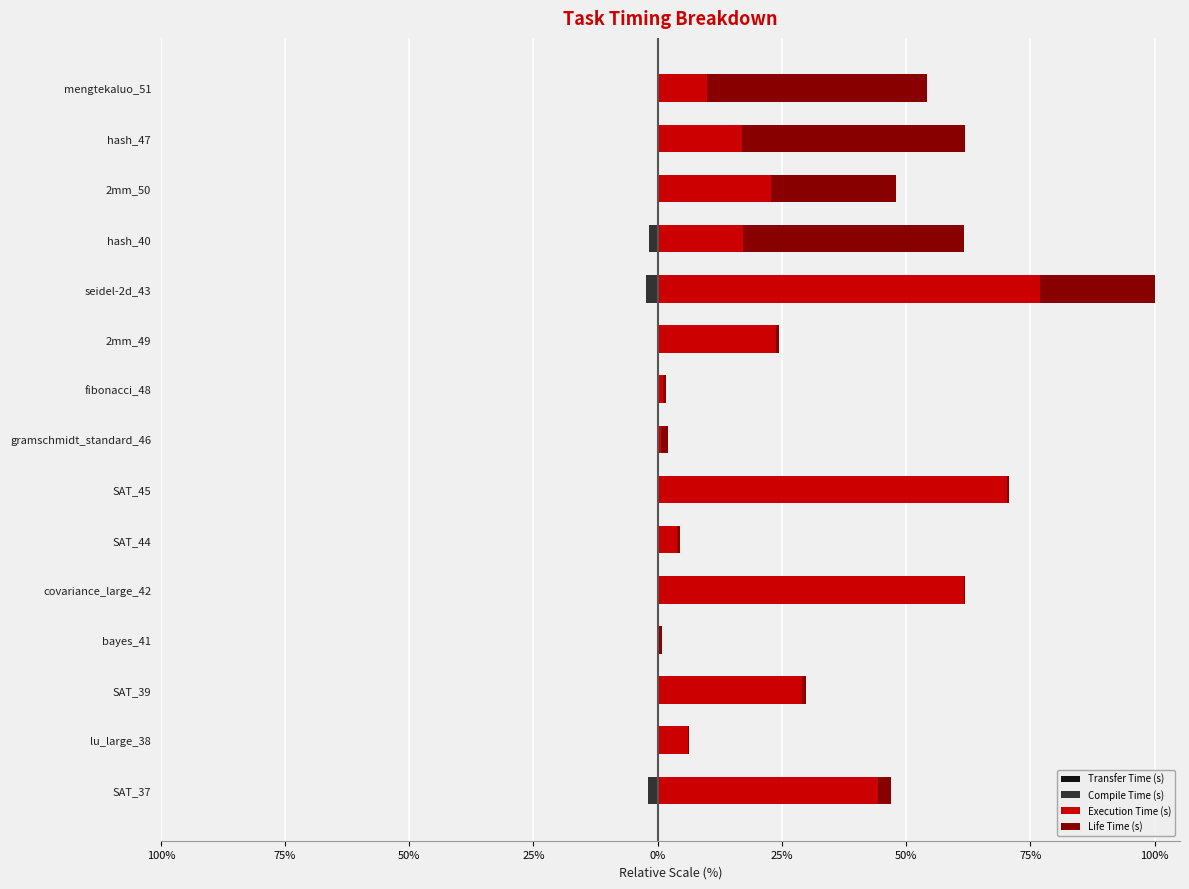

Which series has the widest spread of values?

Execution Time (s)